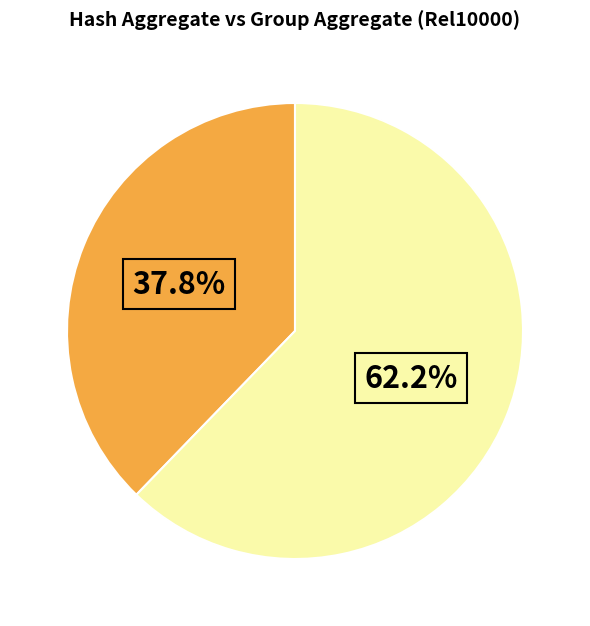

Is there any slice that represents more than half of the pie?

Yes